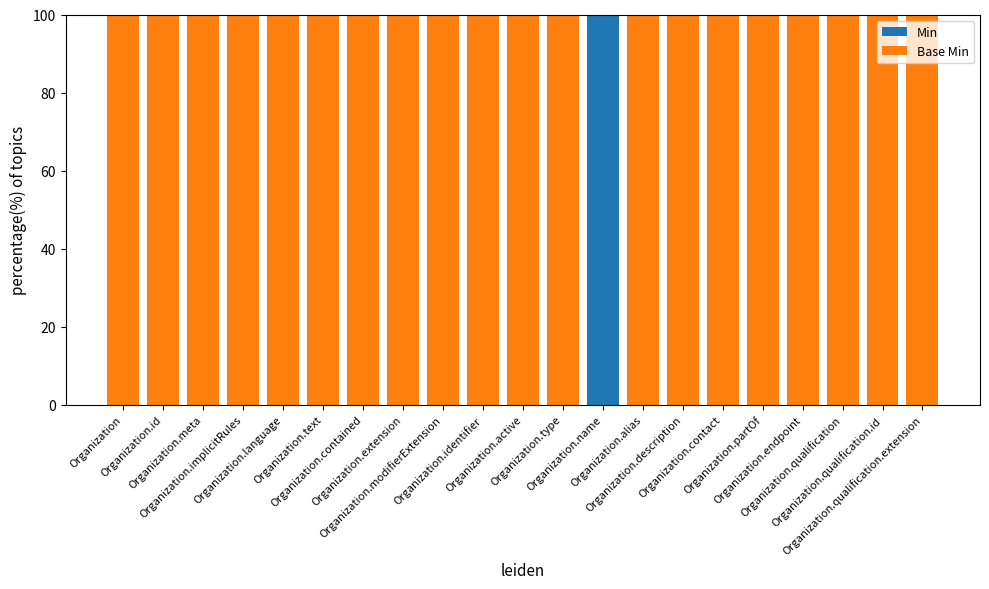

What is the maximum value for Min?

100